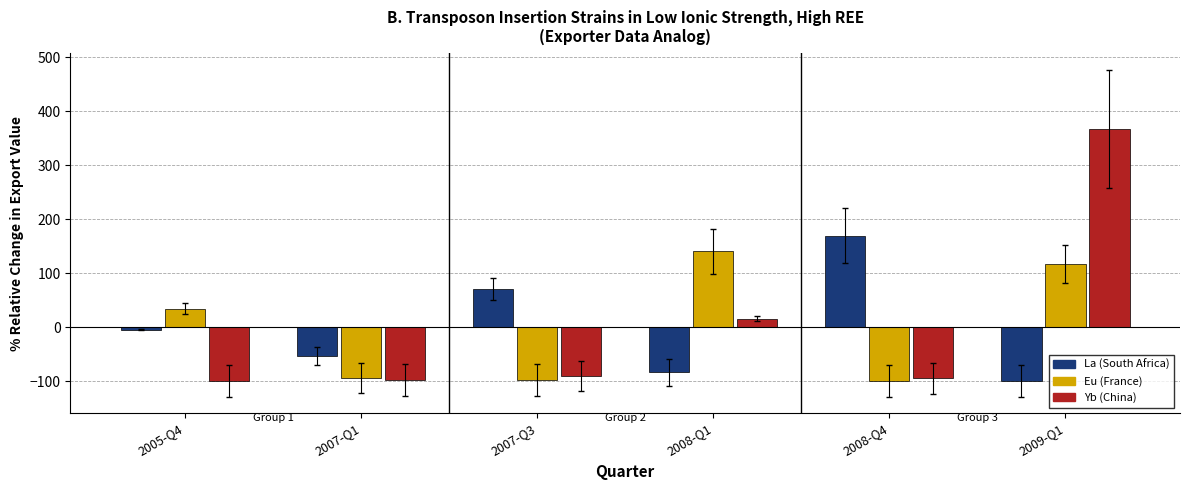

What is the spread (max minus min) of values at 2007-Q1?

44.6